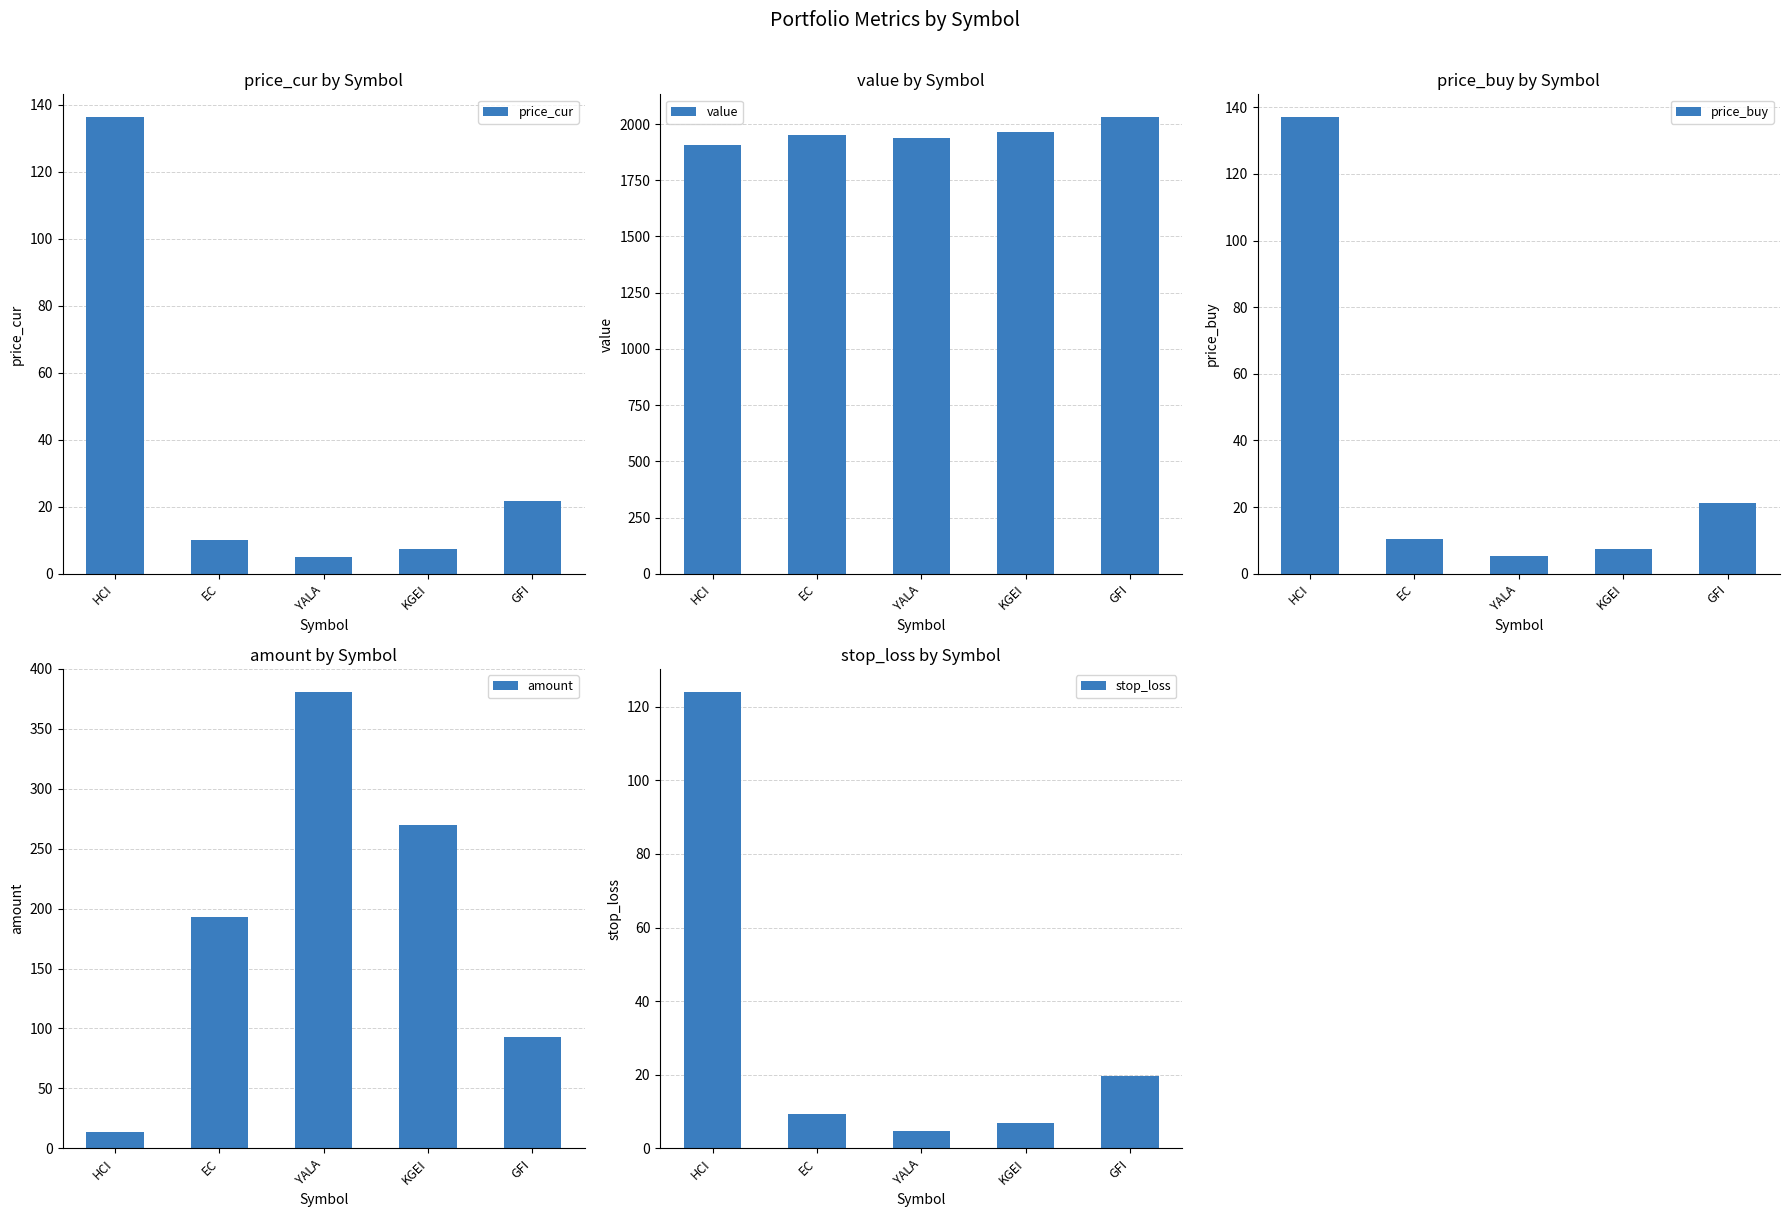

Is the value of price_cur at GFI greater than the value of price_buy at GFI?

Yes